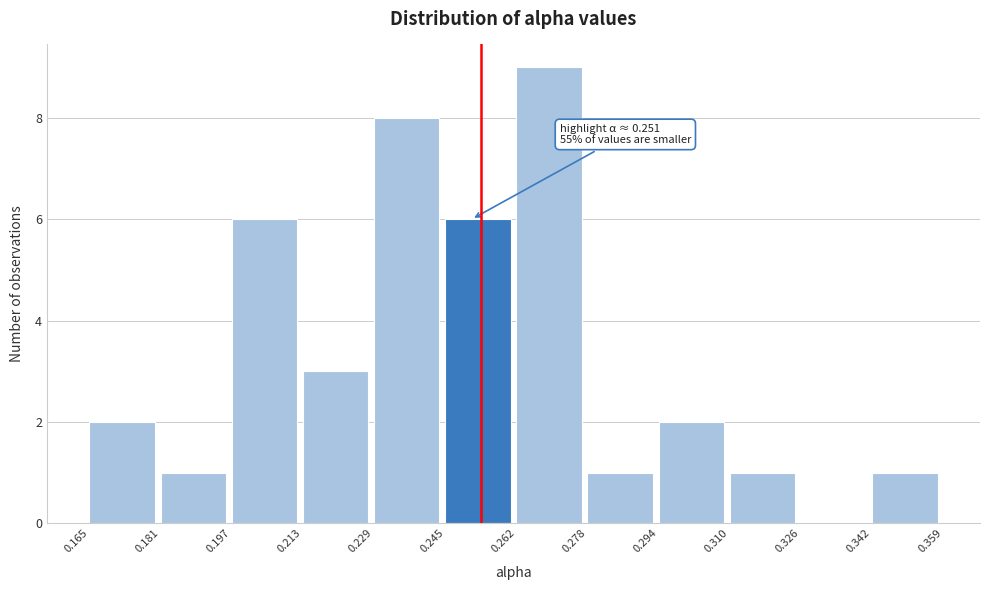

Which range on the x-axis has the tallest bar?

0.262 to 0.278